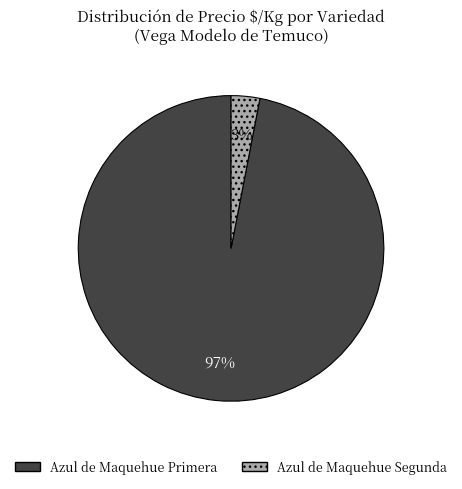

To the nearest percent, what percentage of the pie is Azul de Maquehue Primera?

97%